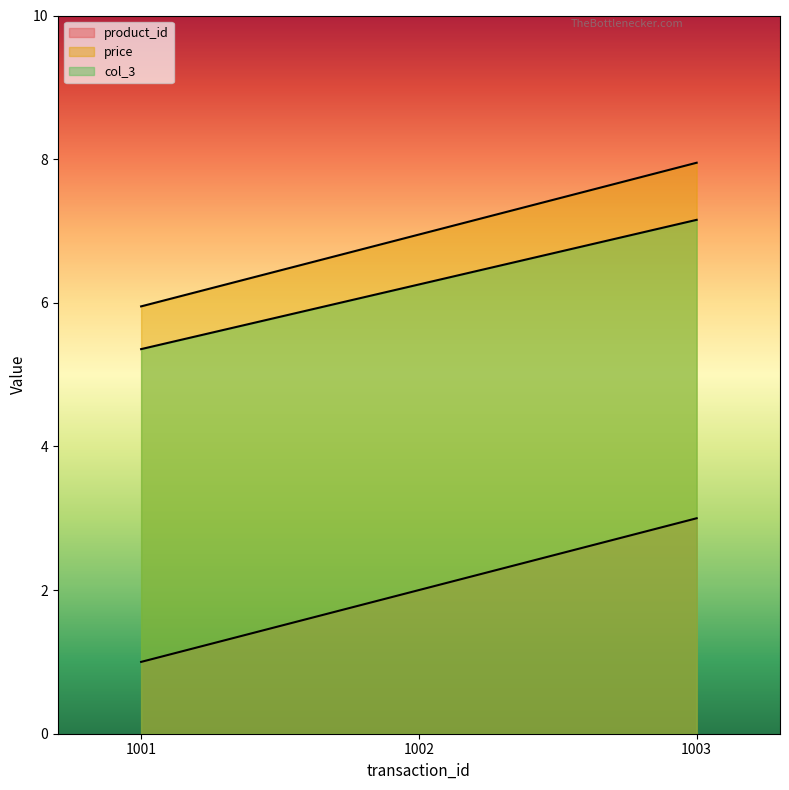

How many lines are shown in the chart?

3